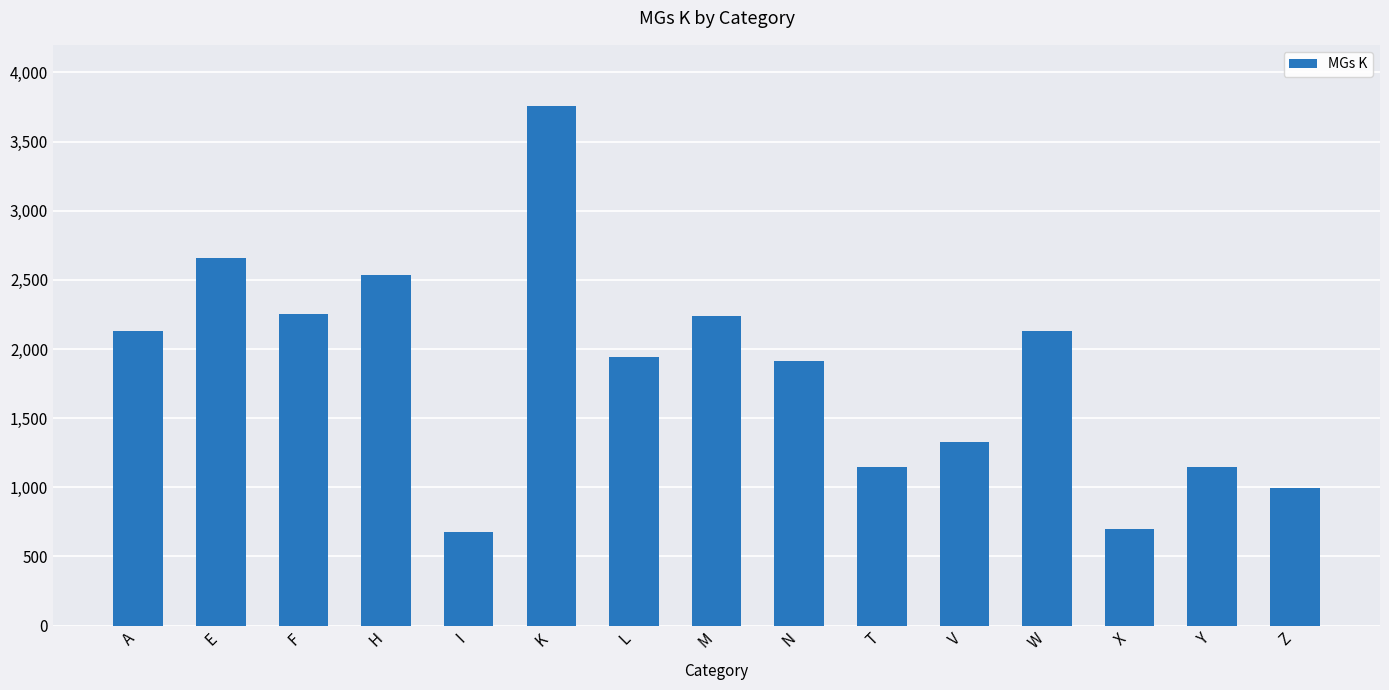

True or false: the data shows 3746 at H.

False